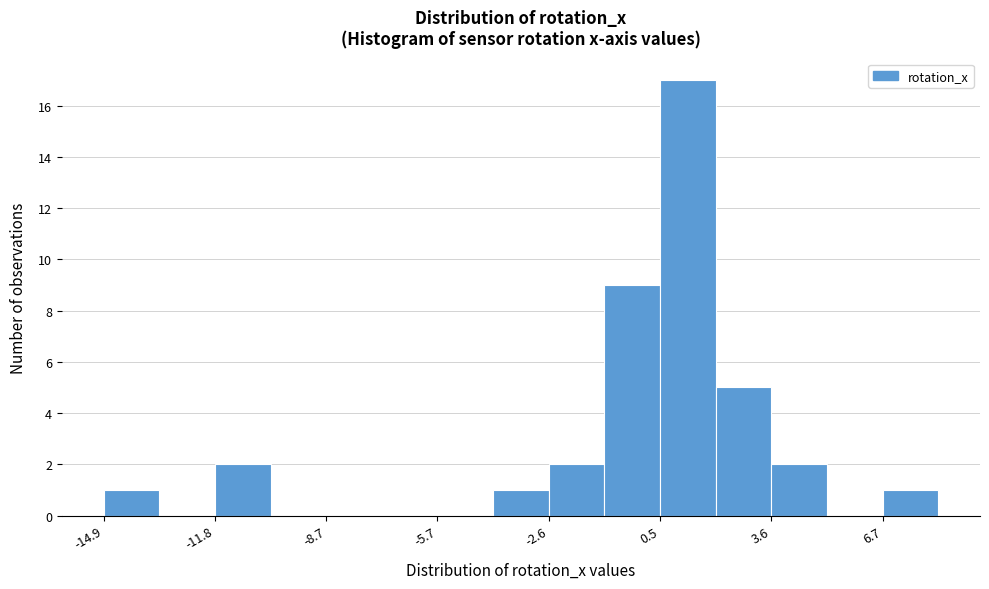

Read against the x-axis, roughly where is the centre of the tallest bar?

1.5